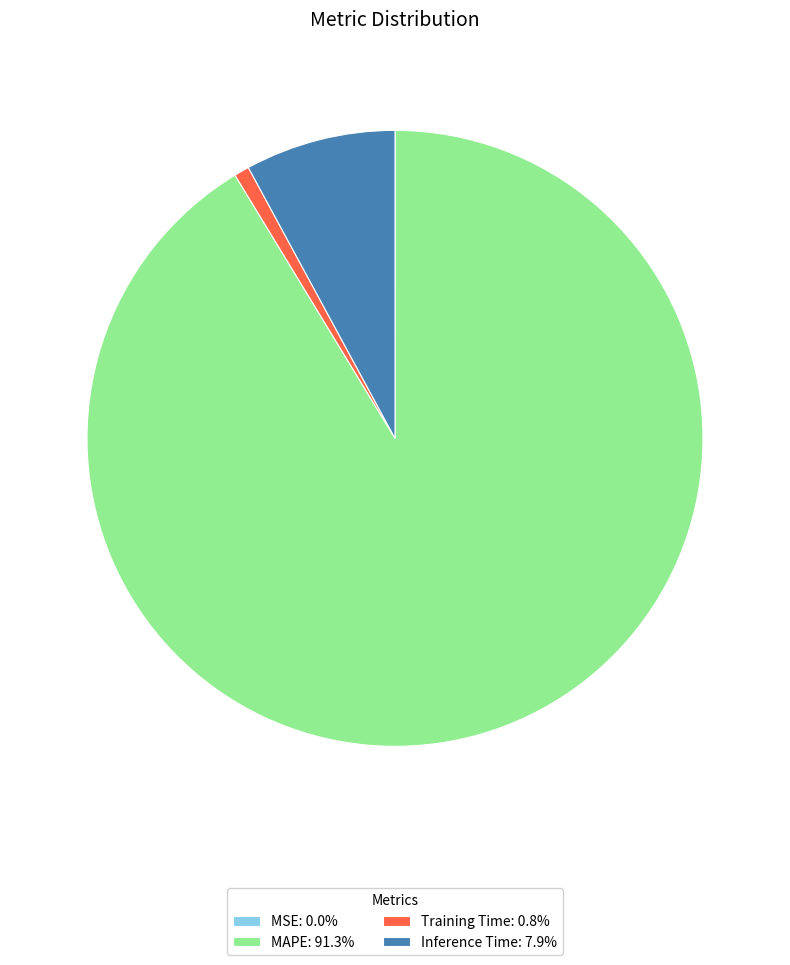

Is the sum of Inference Time: 7.9% and Training Time: 0.8% greater than half?

No